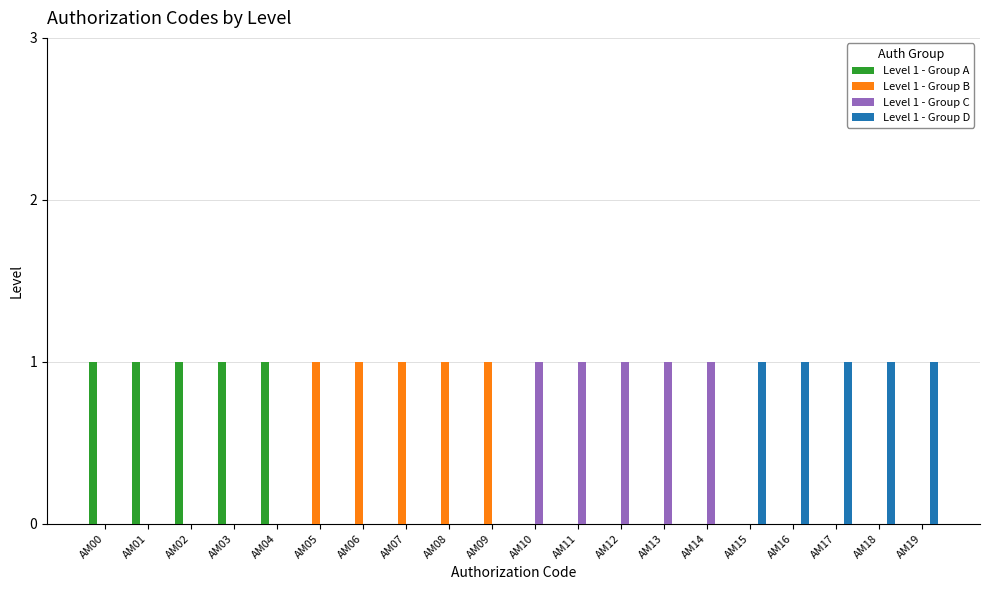

The Level 1 - Group B series shows 1 at AM10. True or false?

False